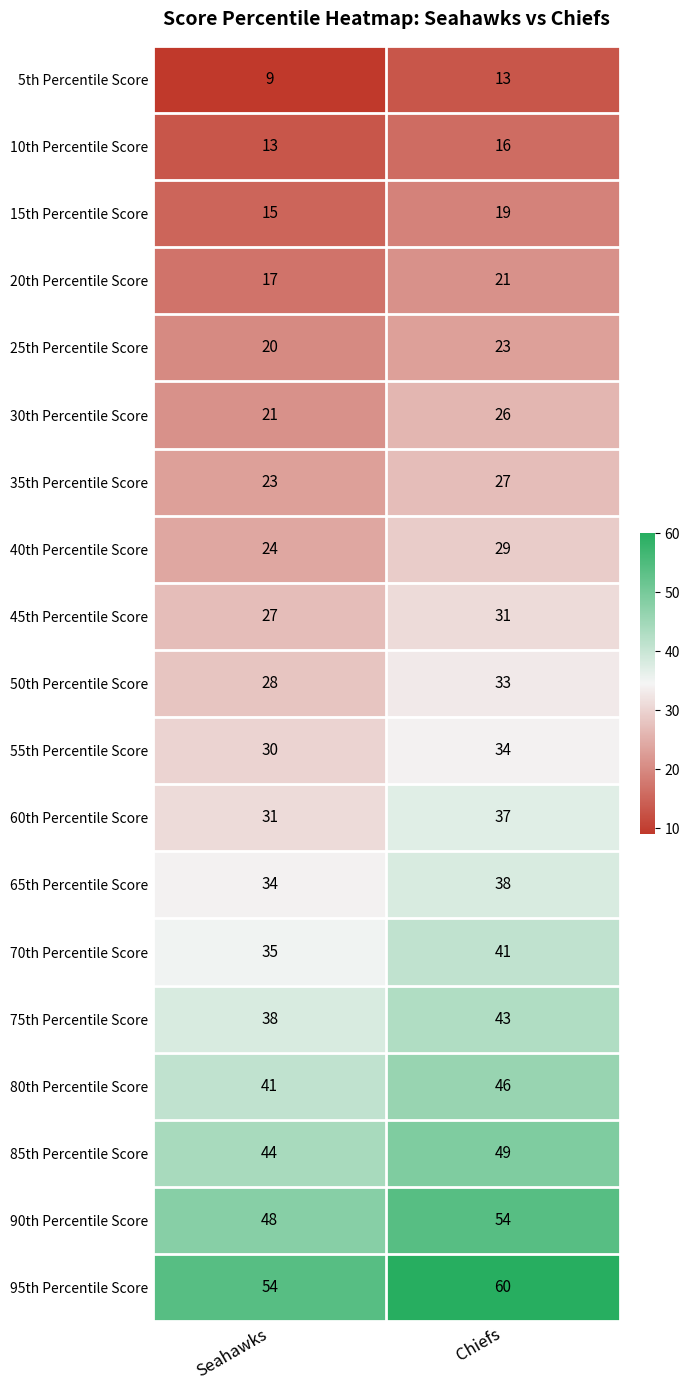

What is the spread (max minus min) of values at Seahawks?

45